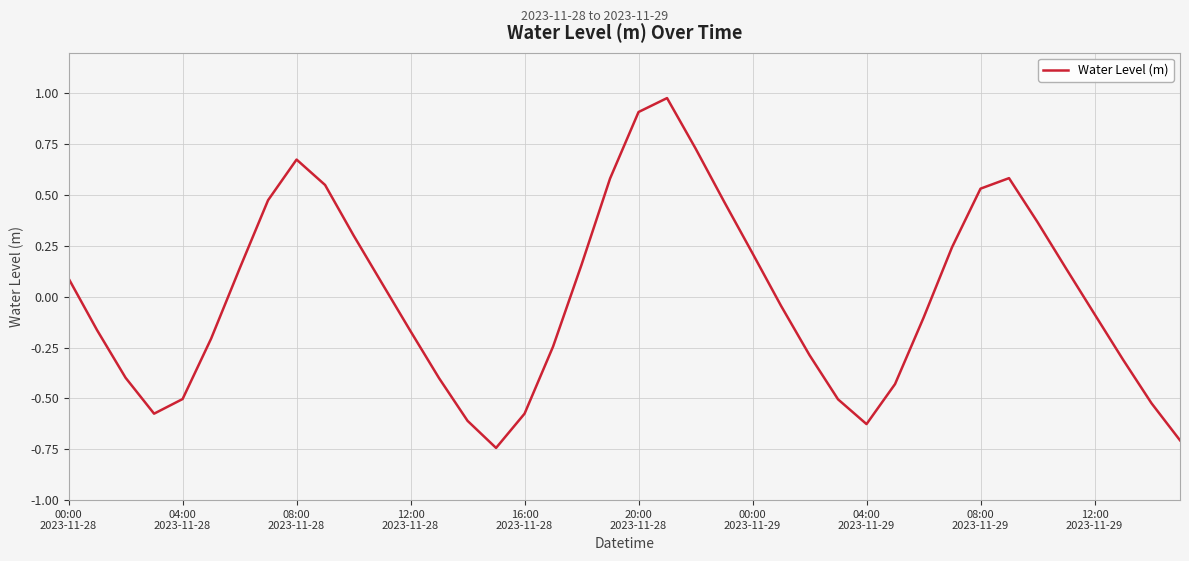

What is the difference between the maximum and minimum values?

1.7